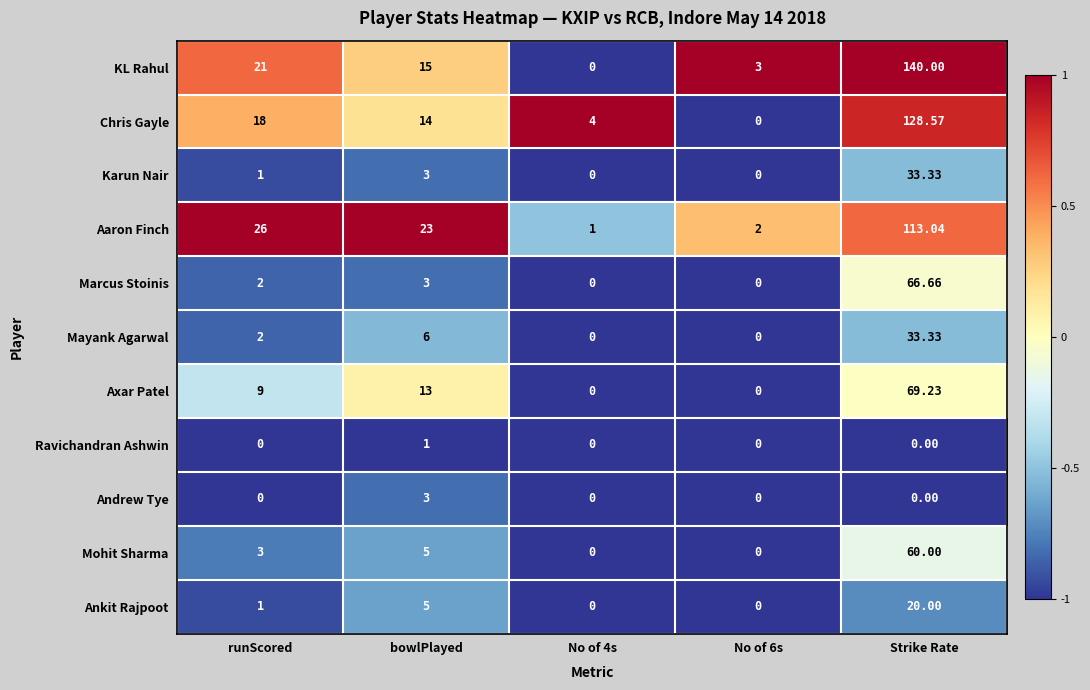

Which series has the largest range (max minus min)?

KL Rahul